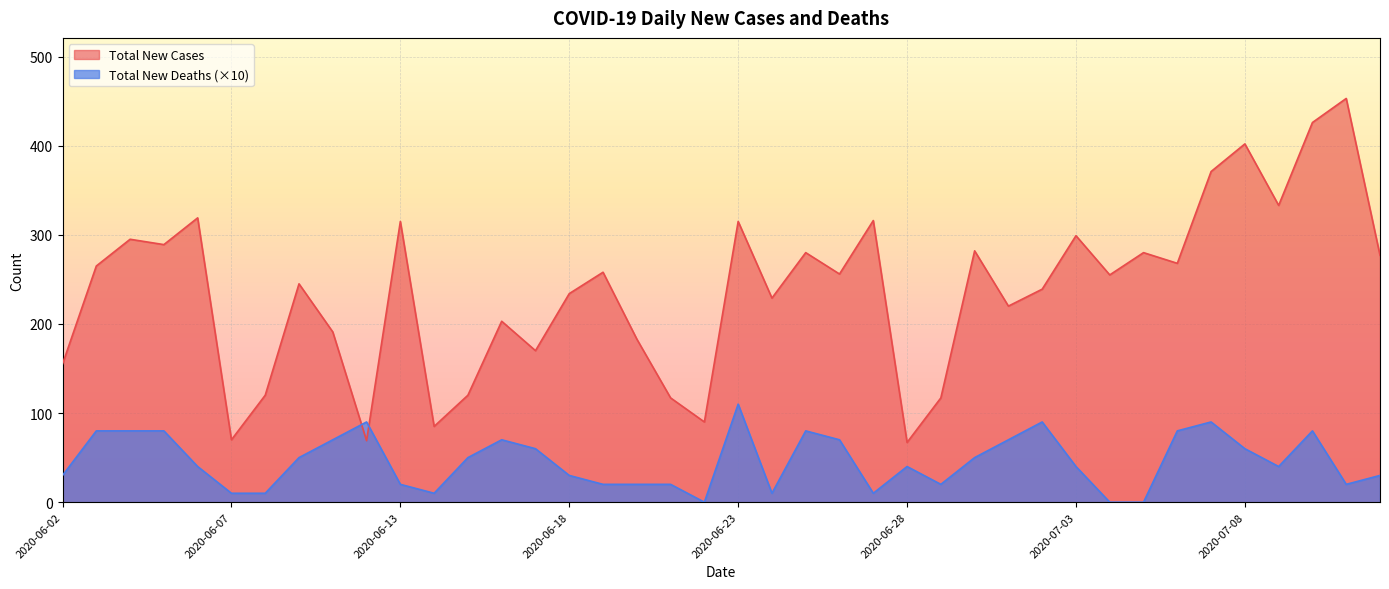

Which has a higher value, 2020-07-06 or 2020-06-02?

2020-07-06